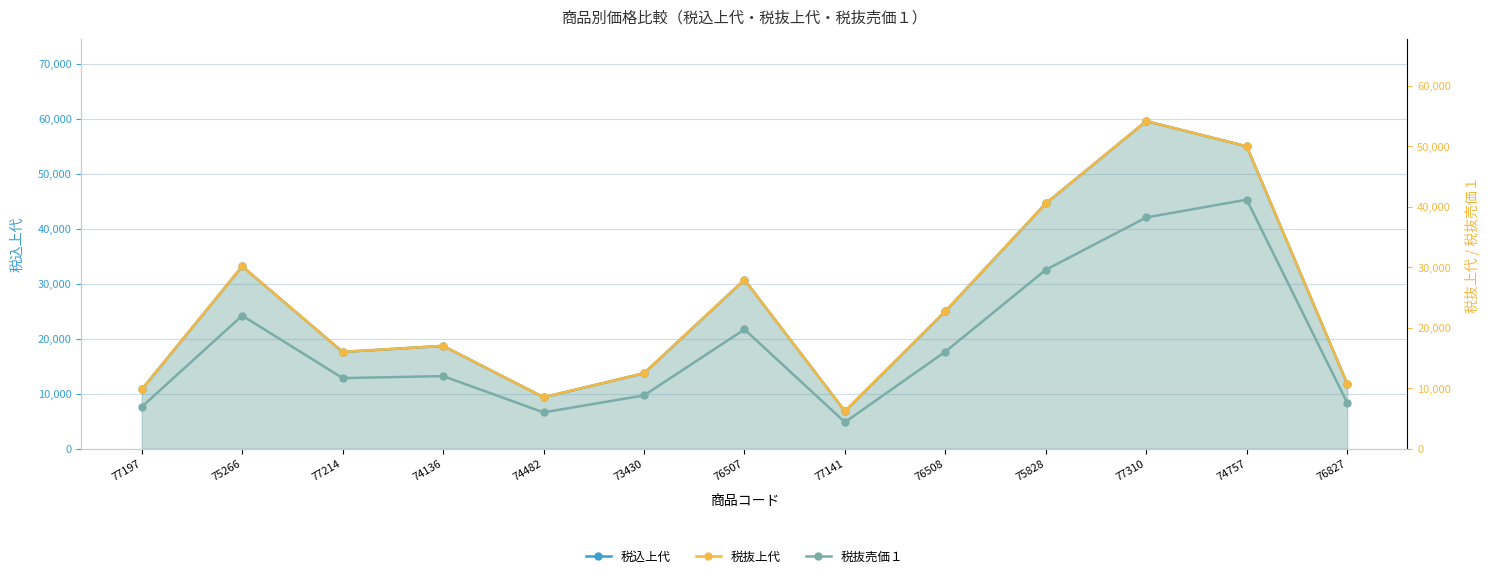

What is the value of the 税抜上代 point at the 12th from the left?

50000